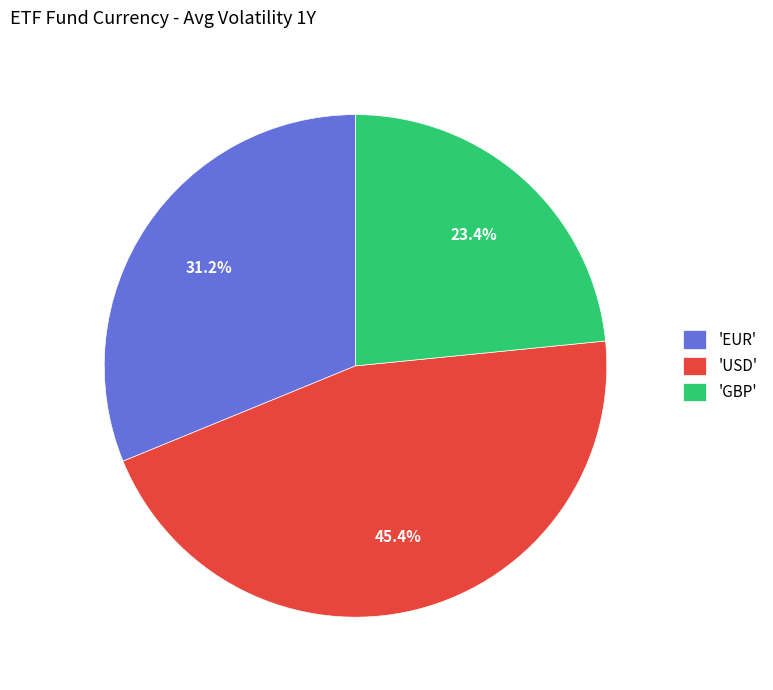

Does 'EUR' account for over 50% of the chart?

No